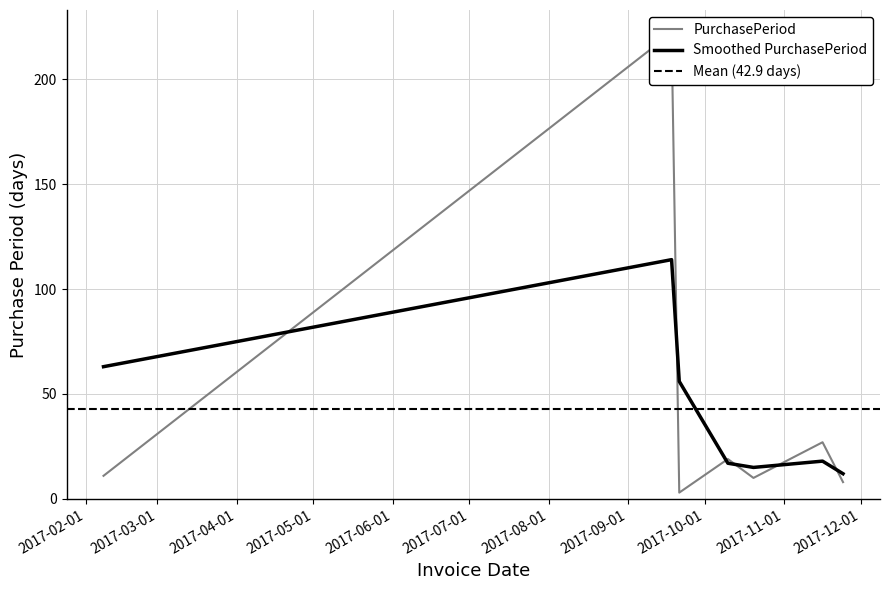

True or false: there are more than 1 points higher than both neighbors.

True